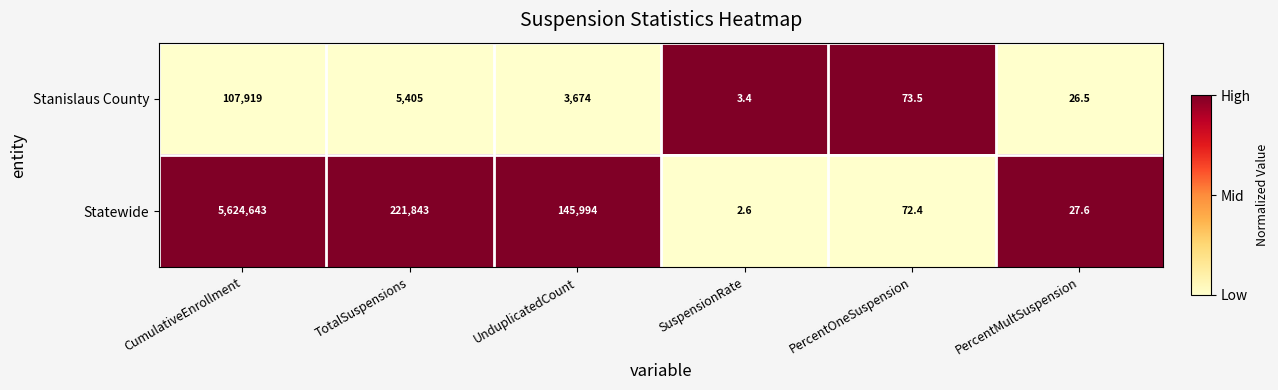

Which label corresponds to the largest value in the chart?

CumulativeEnrollment